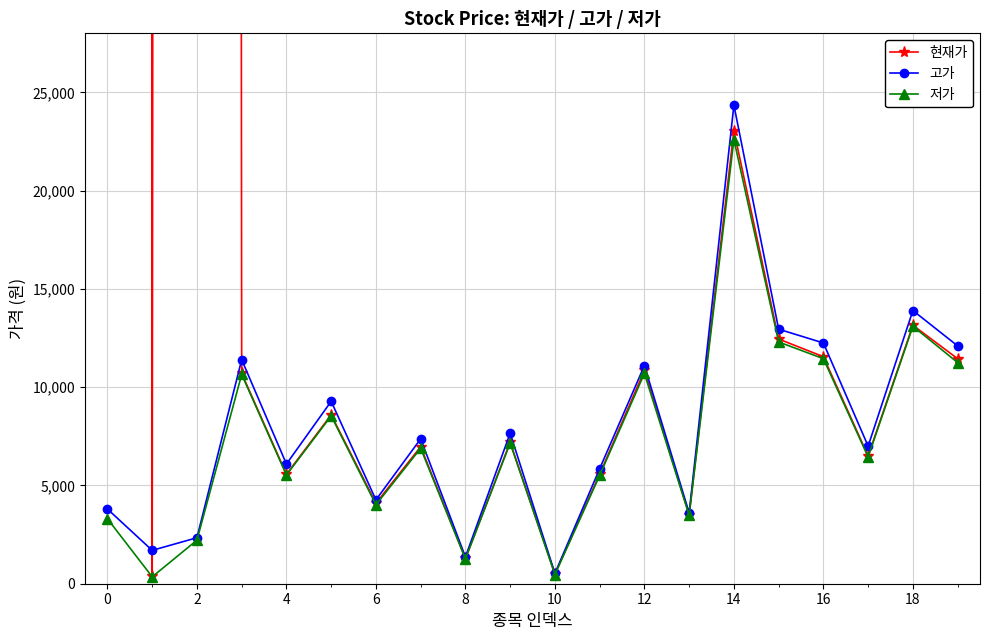

What is the maximum value for 저가?

22600